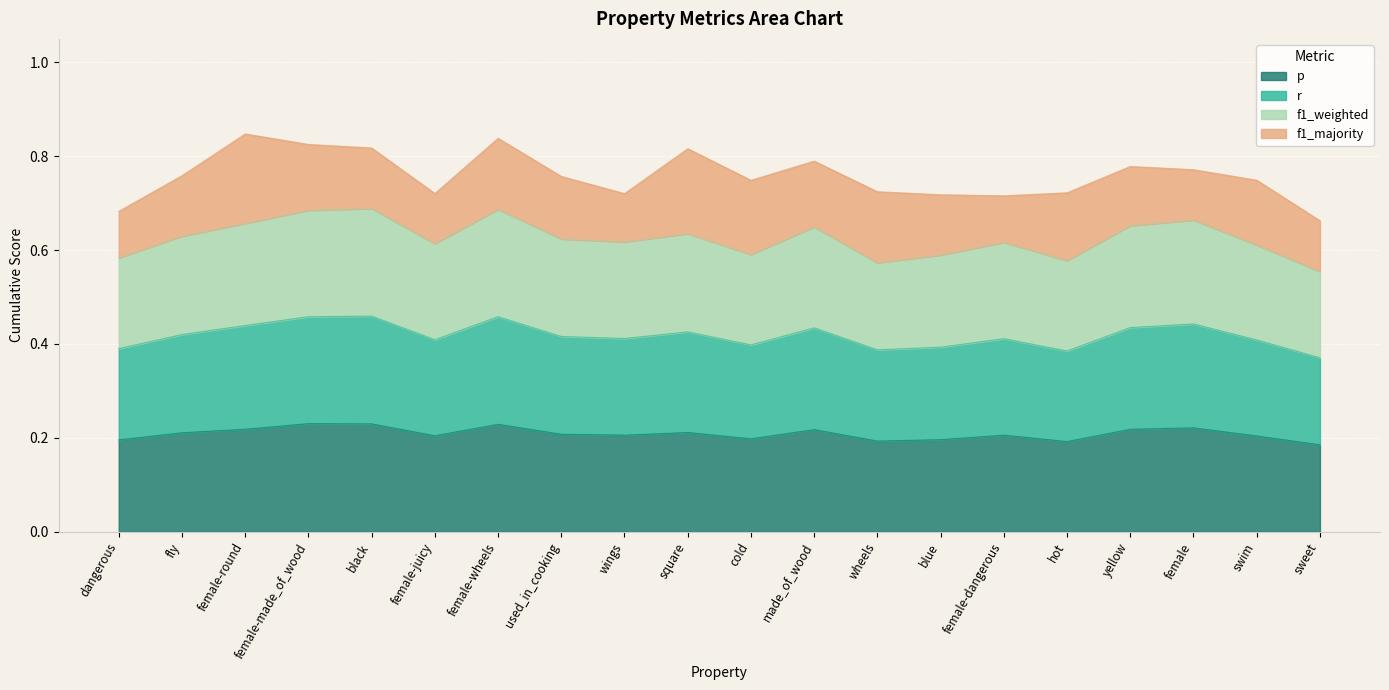

What is the sum of the p values at wheels and blue?

0.4